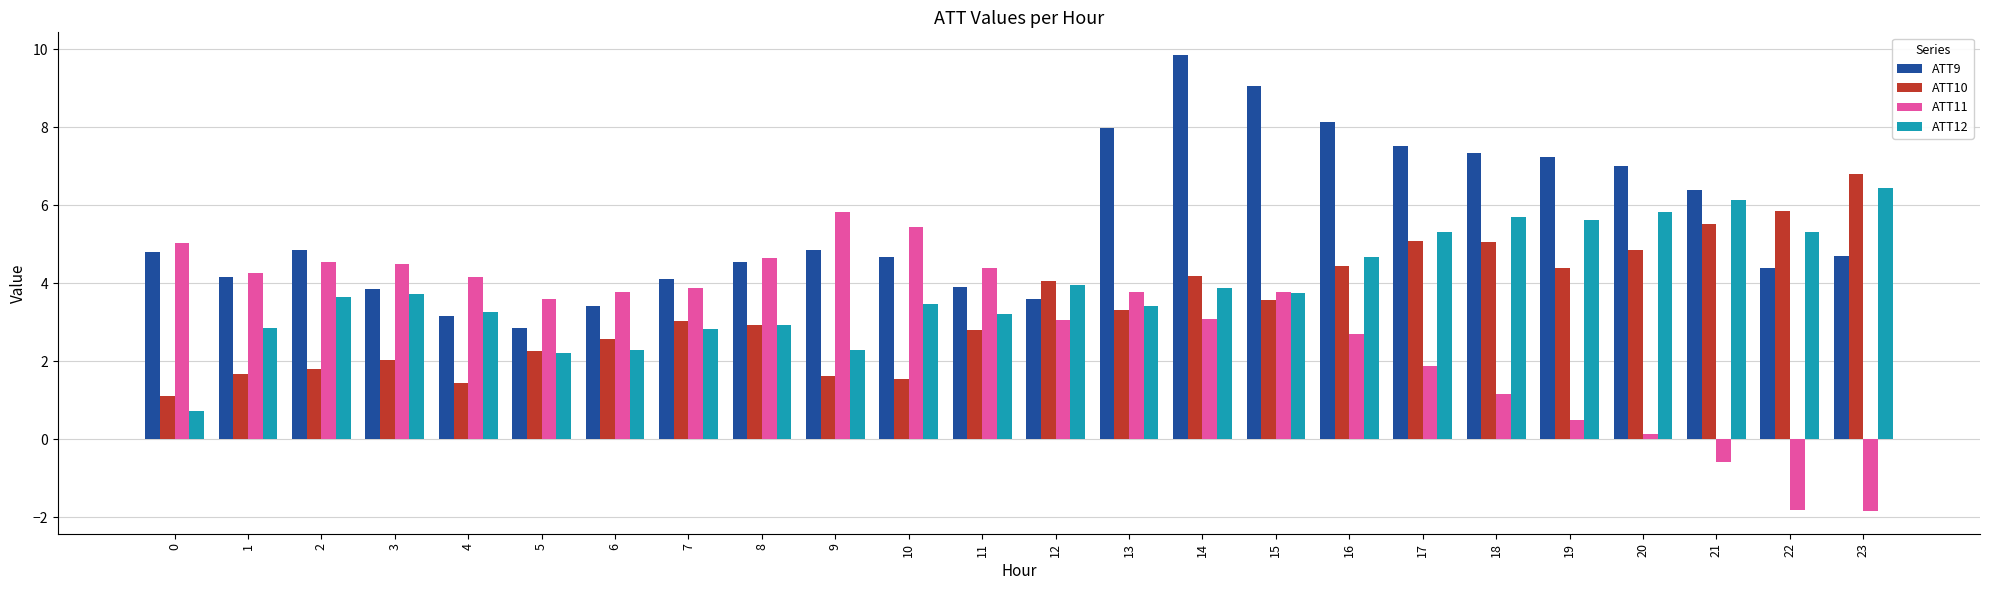

How many categories are shown in the chart?

24